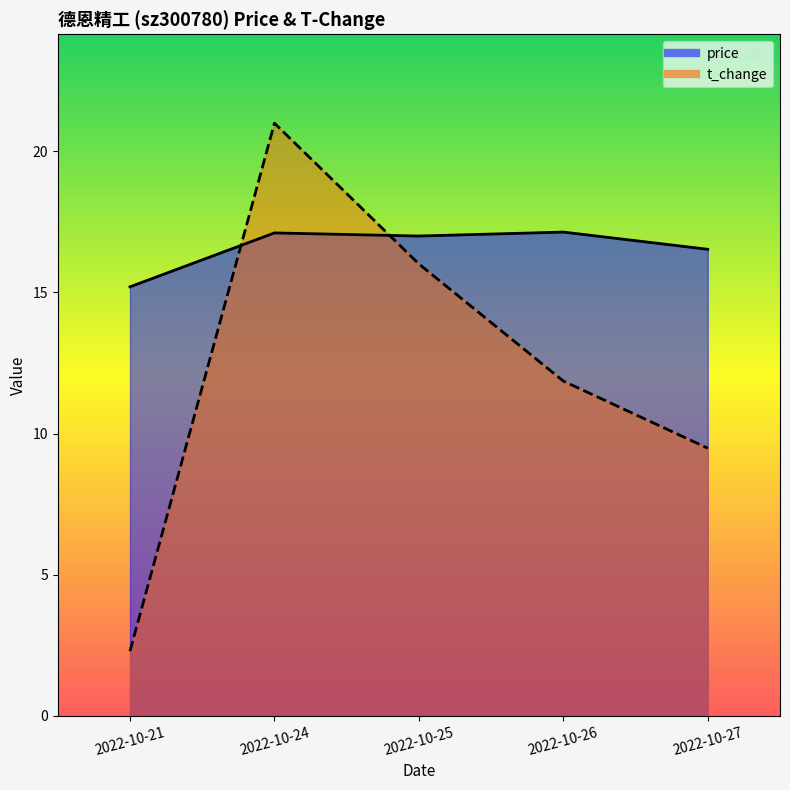

Reading left to right, extract all data points from this chart.

price: 2022-10-21=15.2	2022-10-24=17.1	2022-10-25=17.0	2022-10-26=17.1	2022-10-27=16.5
t_change: 2022-10-21=2.3	2022-10-24=21.0	2022-10-25=16.0	2022-10-26=11.9	2022-10-27=9.5